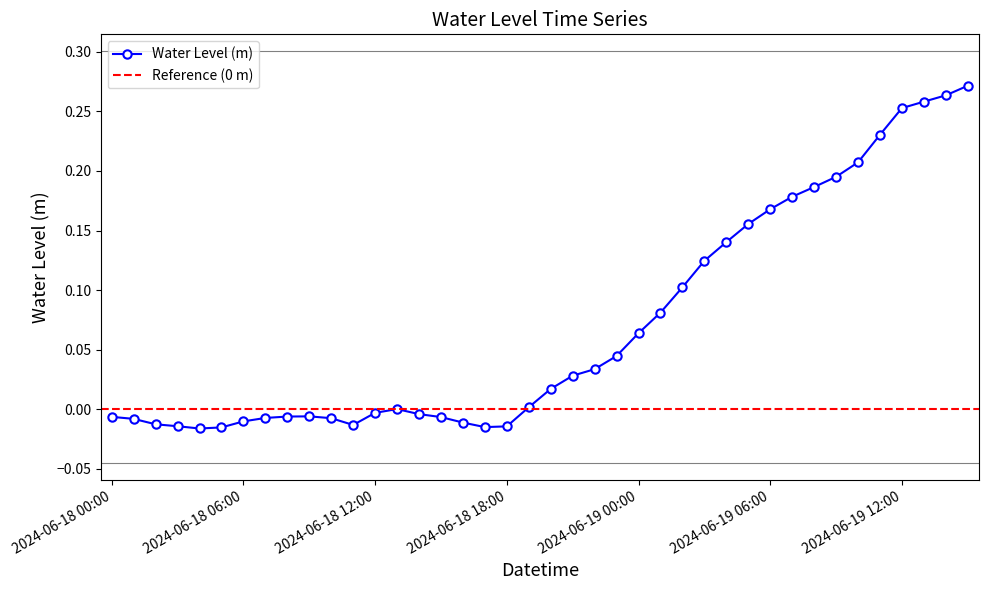

The chart shows a value of 0.1 at 2024-06-19 02:00. True or false?

False